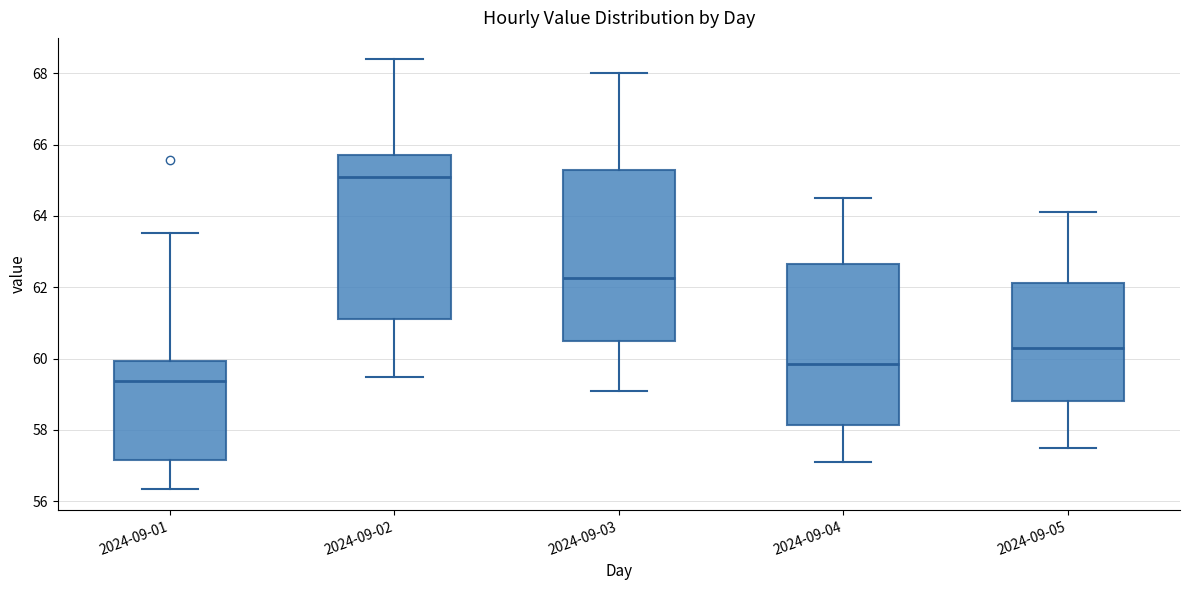

Reading left to right, transcribe this box plot: for each box, give where its median line is, the range the box spans, and where its two whiskers end, as read against the y-axis. The values are not printed on the chart, so give them approximately, as read against the axis.

2024-09-01: median 59.4, box 57.2 to 60.0, whiskers 56.4 to 63.6
2024-09-02: median 65.2, box 61.2 to 65.8, whiskers 59.4 to 68.4
2024-09-03: median 62.2, box 60.6 to 65.4, whiskers 59.2 to 68.0
2024-09-04: median 59.8, box 58.2 to 62.6, whiskers 57.2 to 64.6
2024-09-05: median 60.4, box 58.8 to 62.2, whiskers 57.6 to 64.2